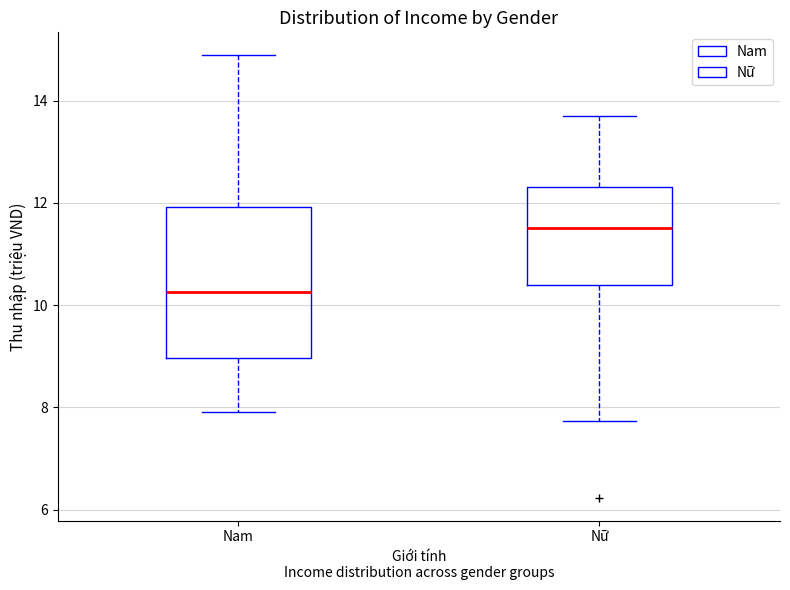

Where does the lower whisker of the box for Nữ end on the y-axis? The values are not printed on the chart, so give them approximately, as read against the axis.

7.8